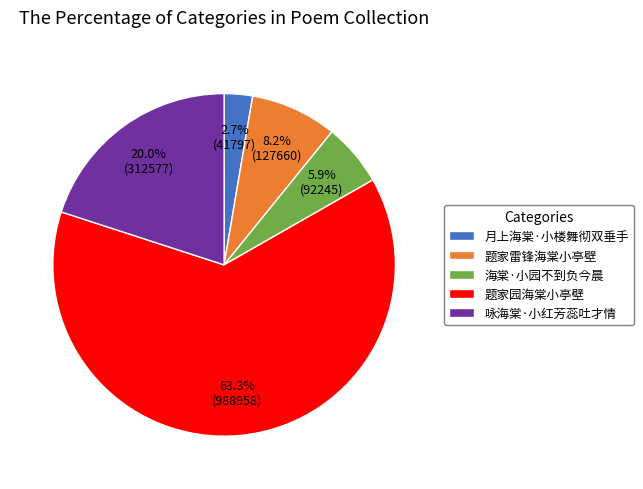

Approximately how many times larger is the value at 月上海棠·小楼舞彻双垂手 compared to 海棠·小园不到负今晨?

0.5